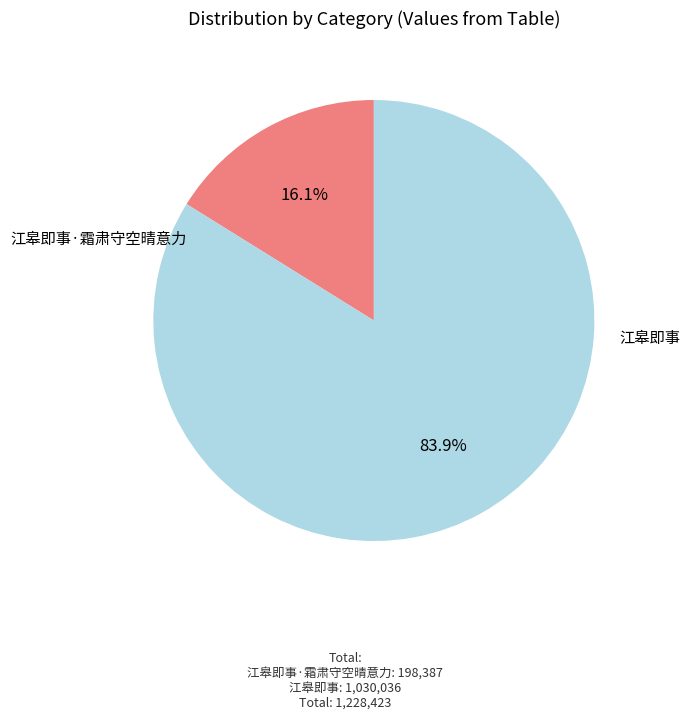

What is the ratio of the value at 江皋即事 to the value at 江皋即事·霜肃守空晴意力?

5.2